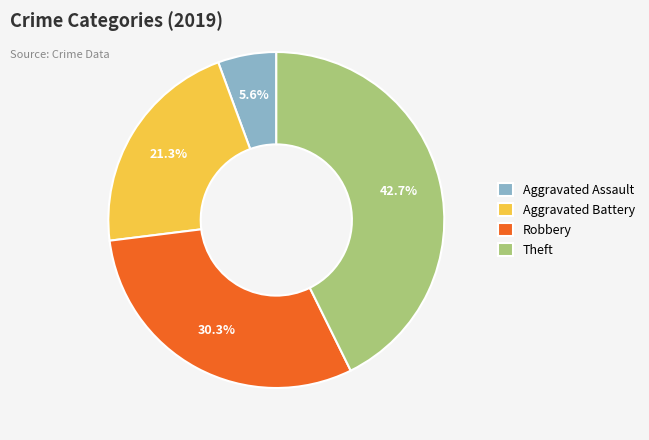

Rank the categories by value from highest to lowest.

Theft, Robbery, Aggravated Battery, Aggravated Assault